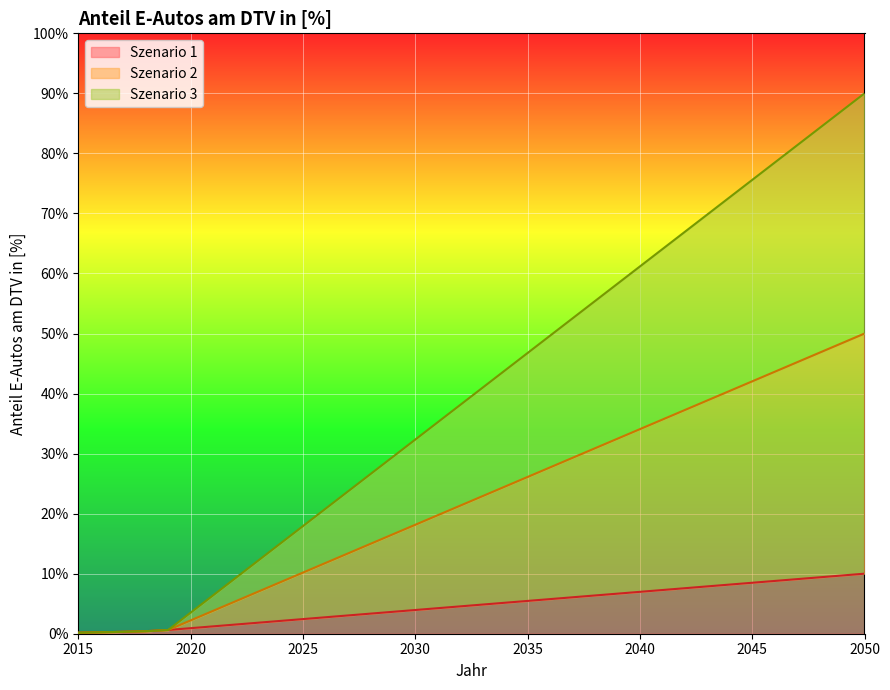

How many distinct data groups are displayed?

3